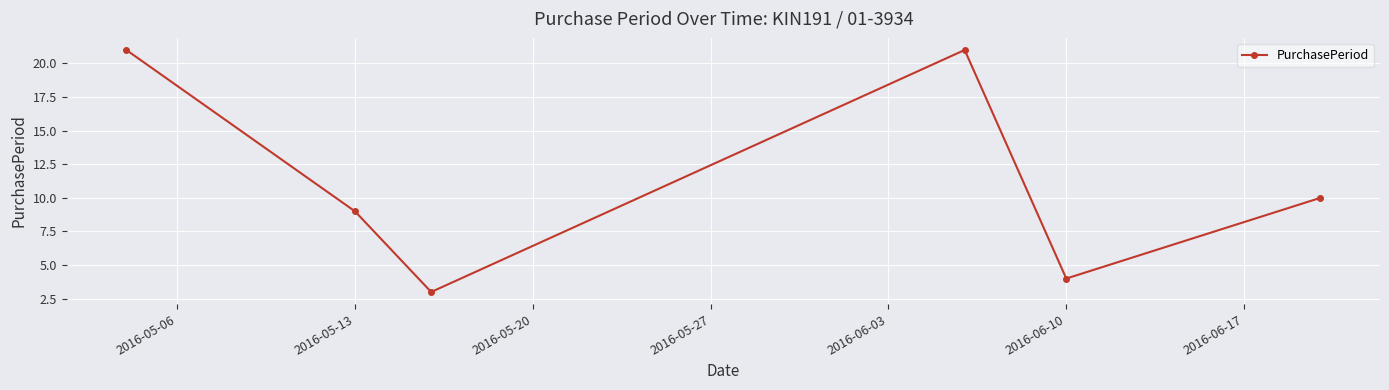

What is the smallest value displayed?

3